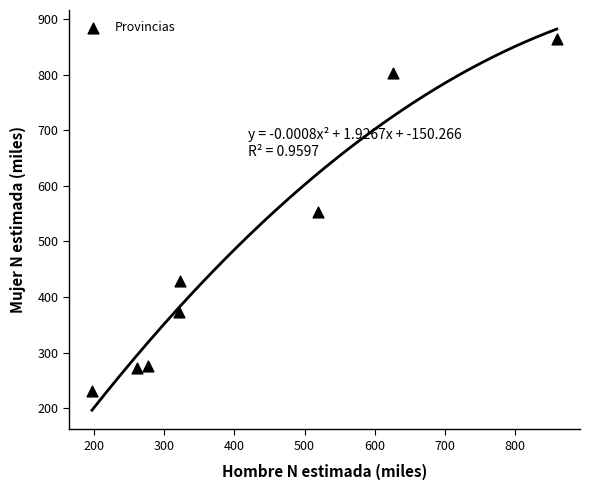

What is the average X value?

422.8